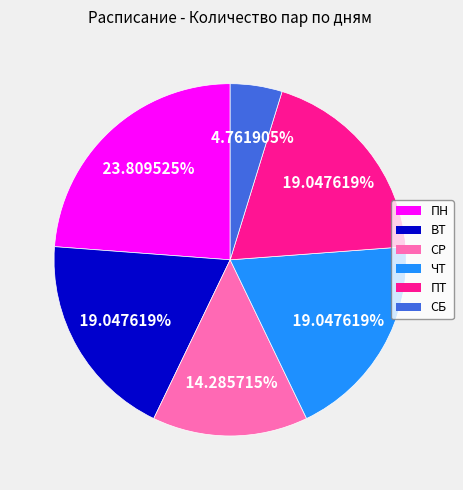

What is the ratio of the value at ПТ to the value at ПН?

0.8